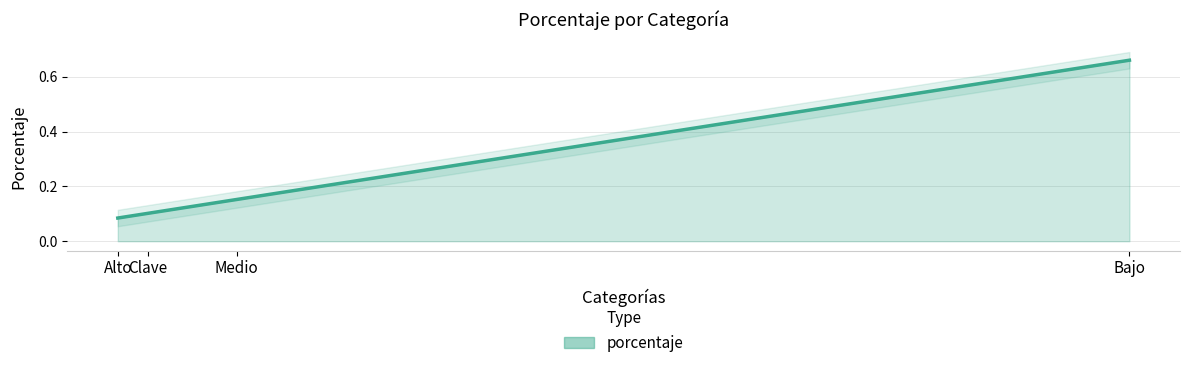

What value does the data have at Alto?

0.1